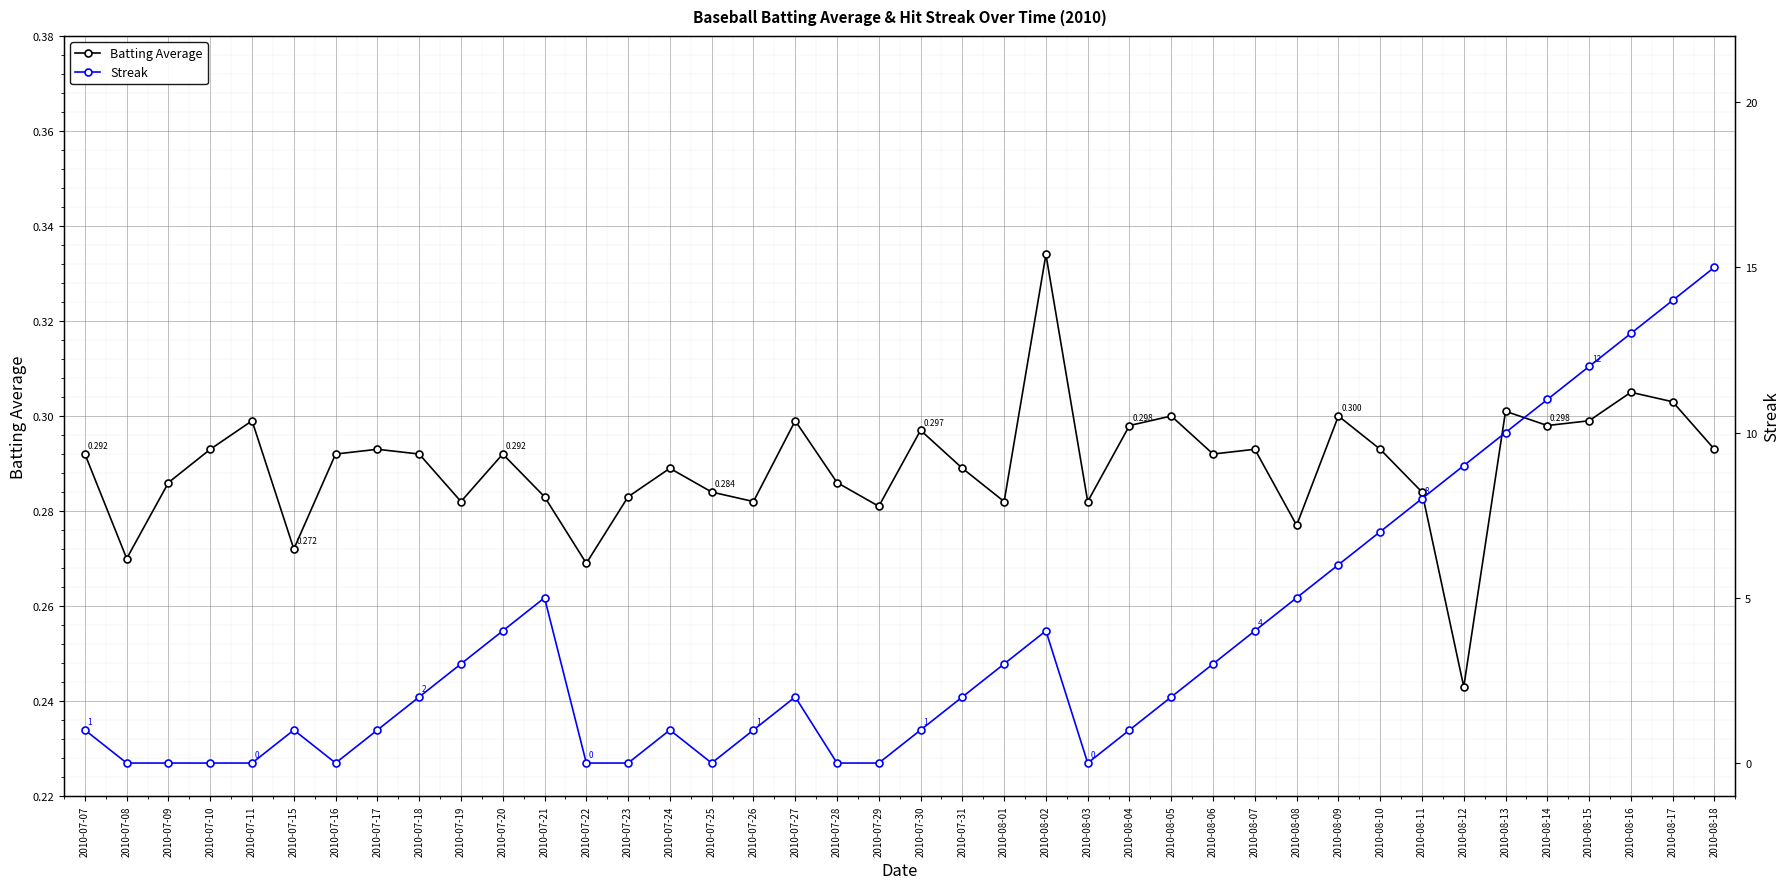

Which series has the largest total across all categories?

Streak